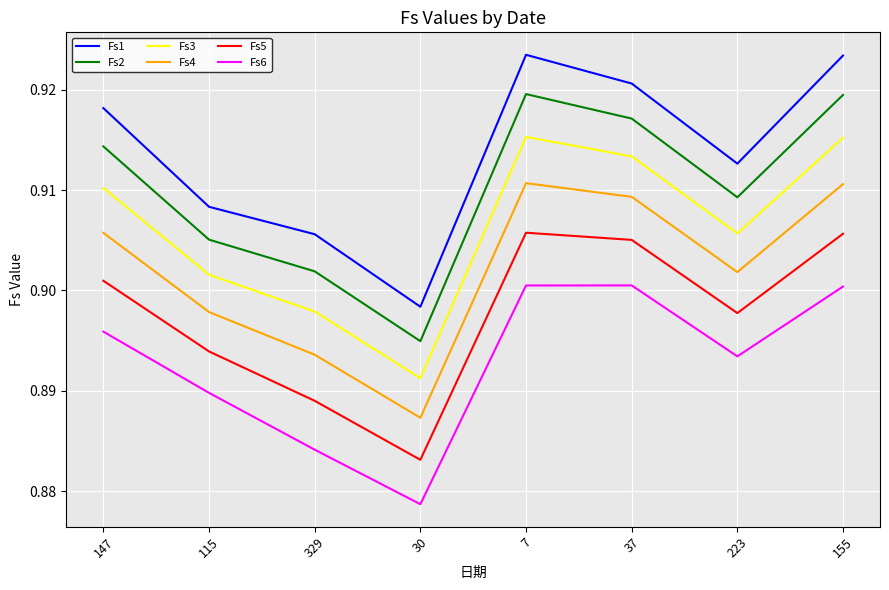

True or false: Fs5 and Fs3 intersect in this chart.

False